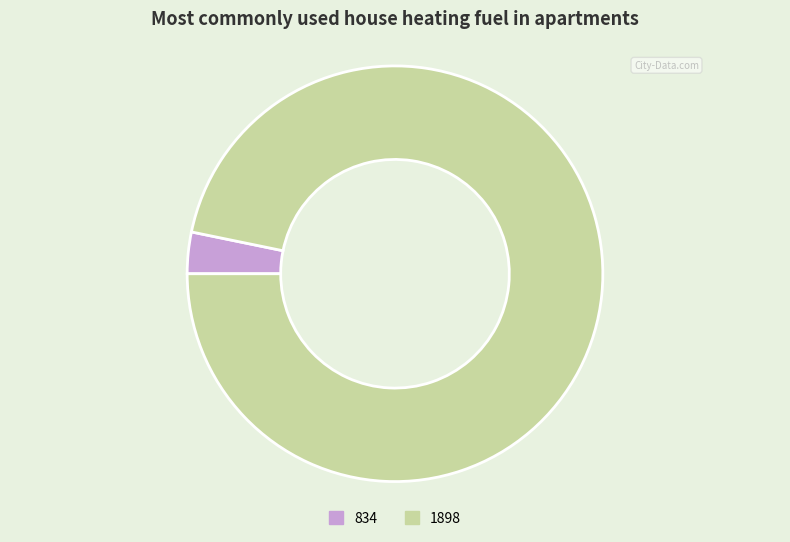

What is the ratio of the value at 1898 to the value at 834?

30.0